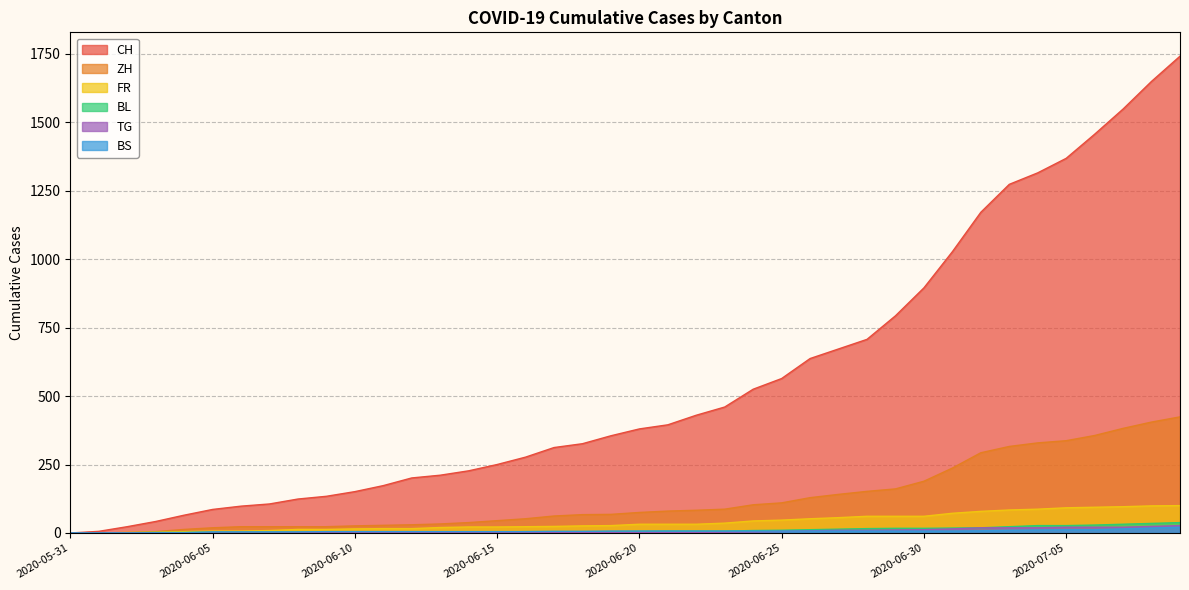

At which category is the sum across all series the highest?

2020-07-09